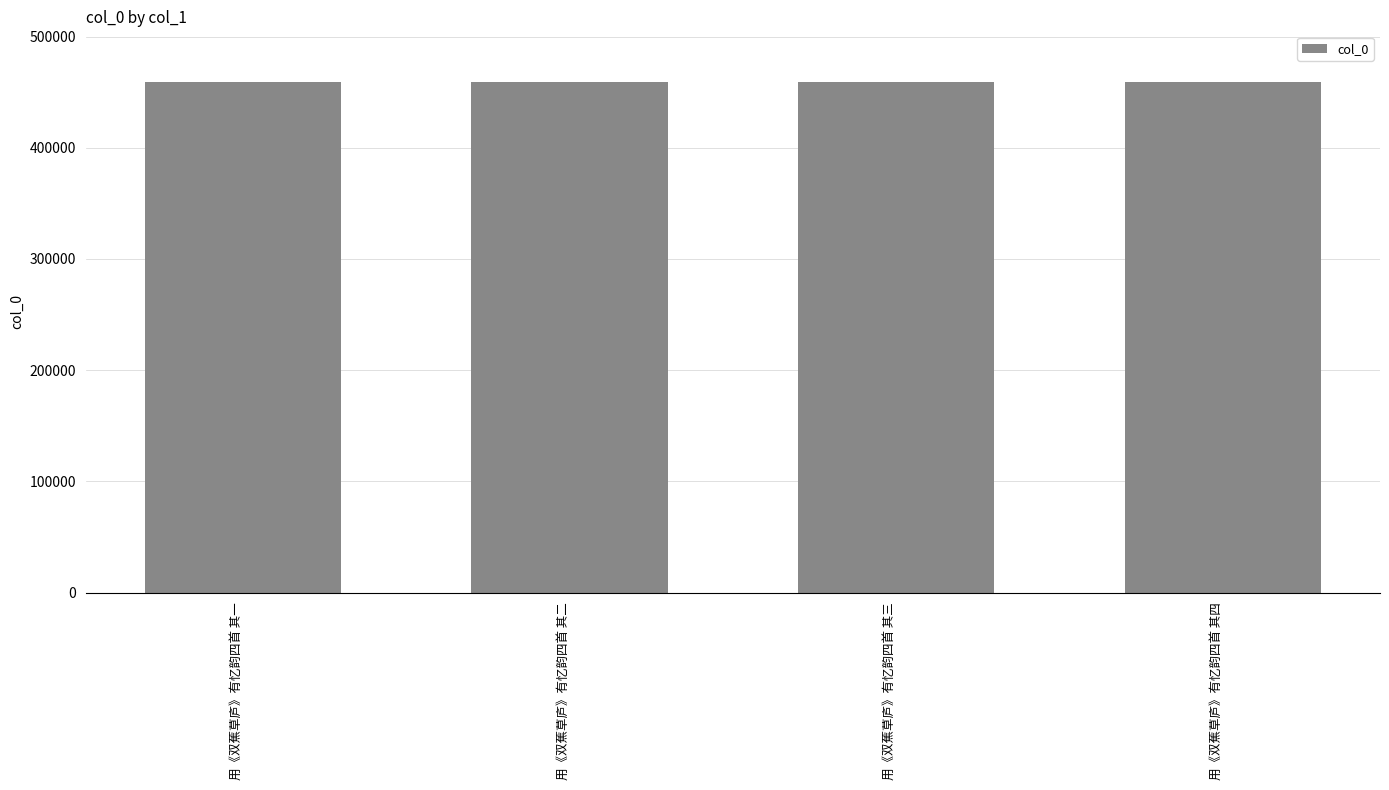

Reading left to right, what are all the values shown in this chart?

458872	458873	458874	458875